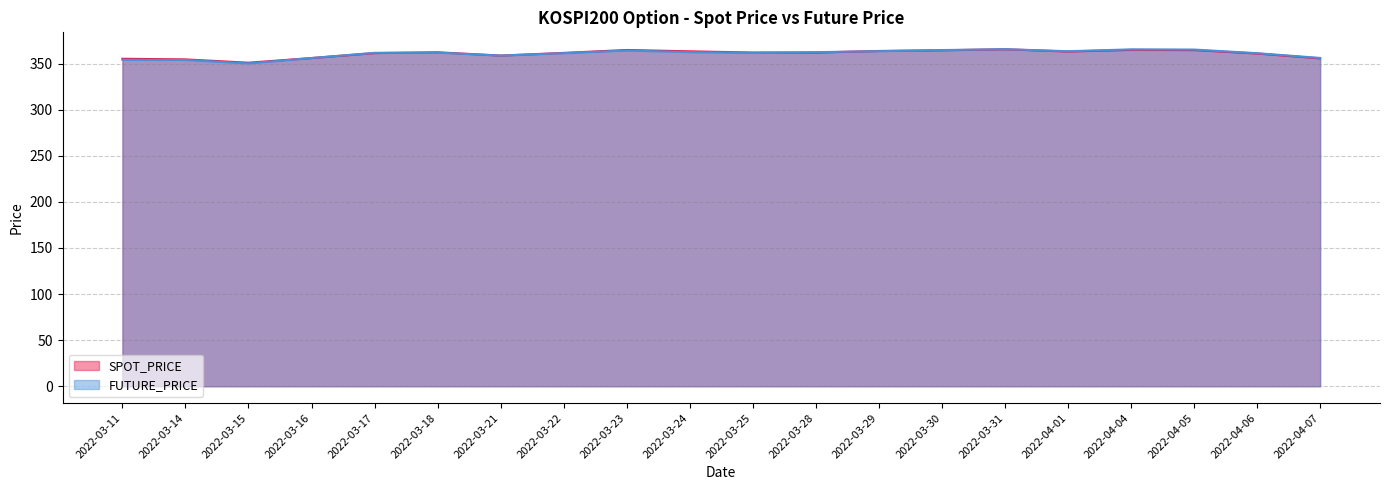

The value of SPOT_PRICE at 2022-03-17 is 361.5. True or false?

True